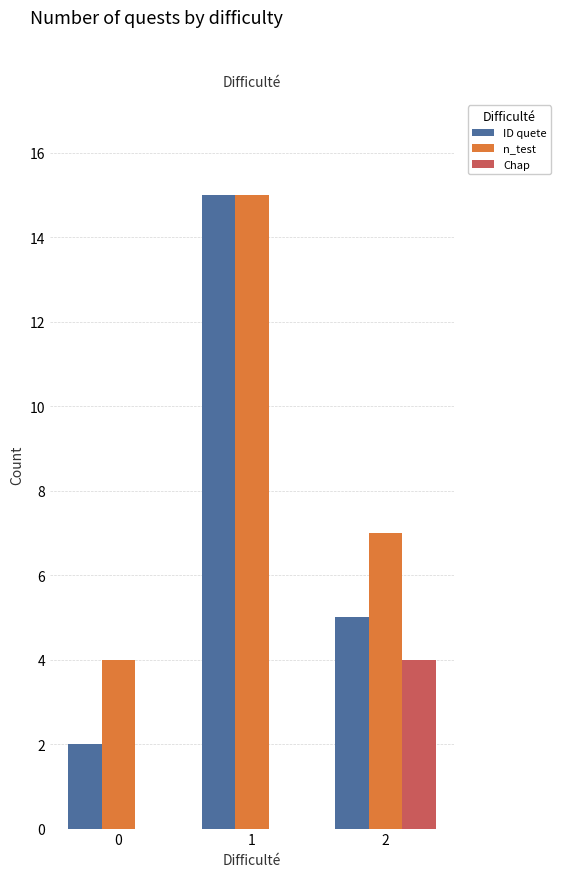

How many categories are shown in the chart?

3